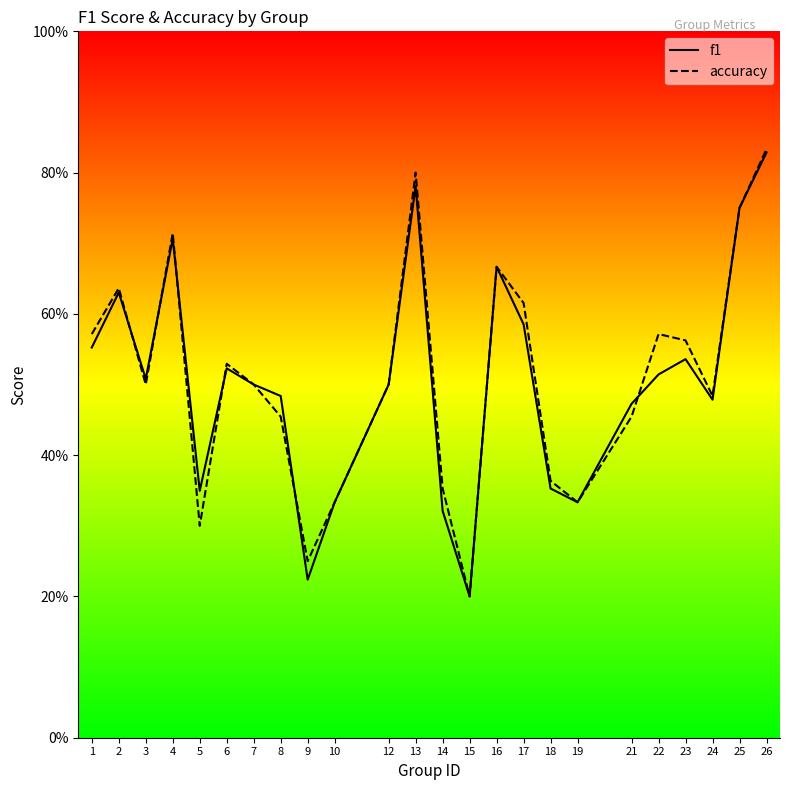

What is the lowest value of the accuracy series?

0.2